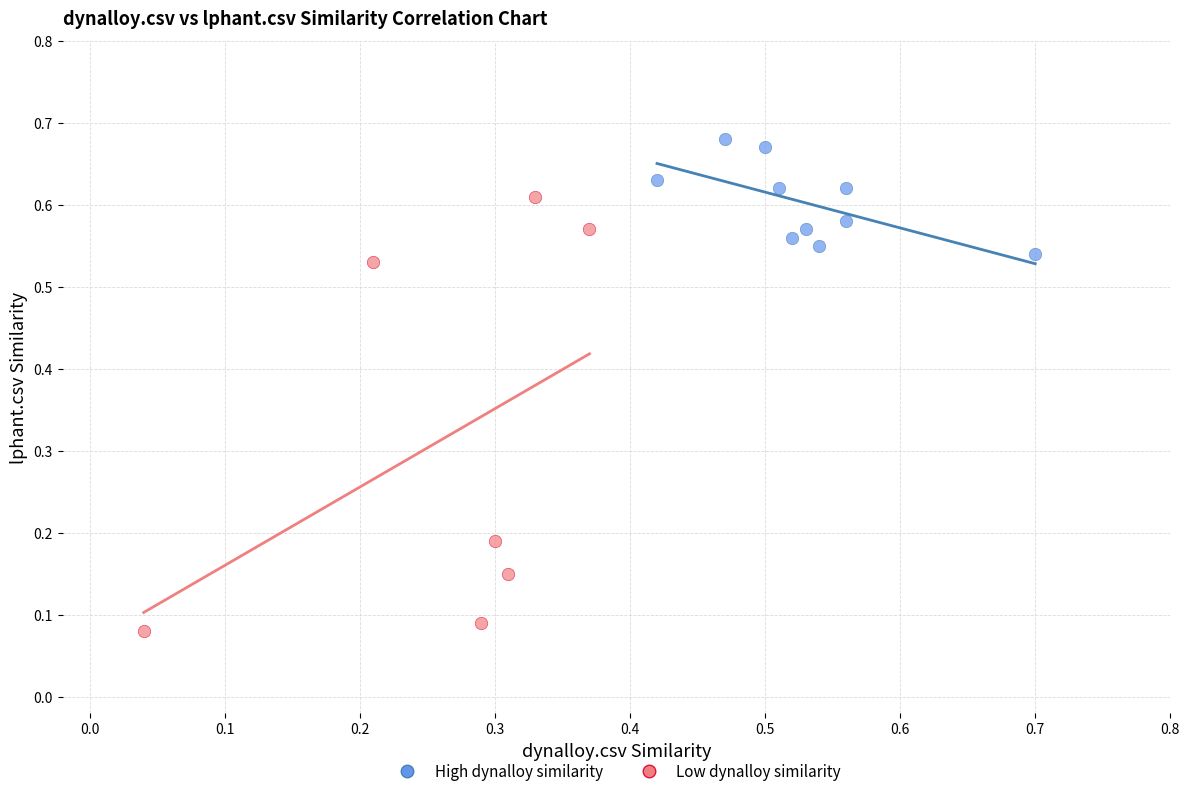

Which series contains the highest Y value?

High dynalloy similarity